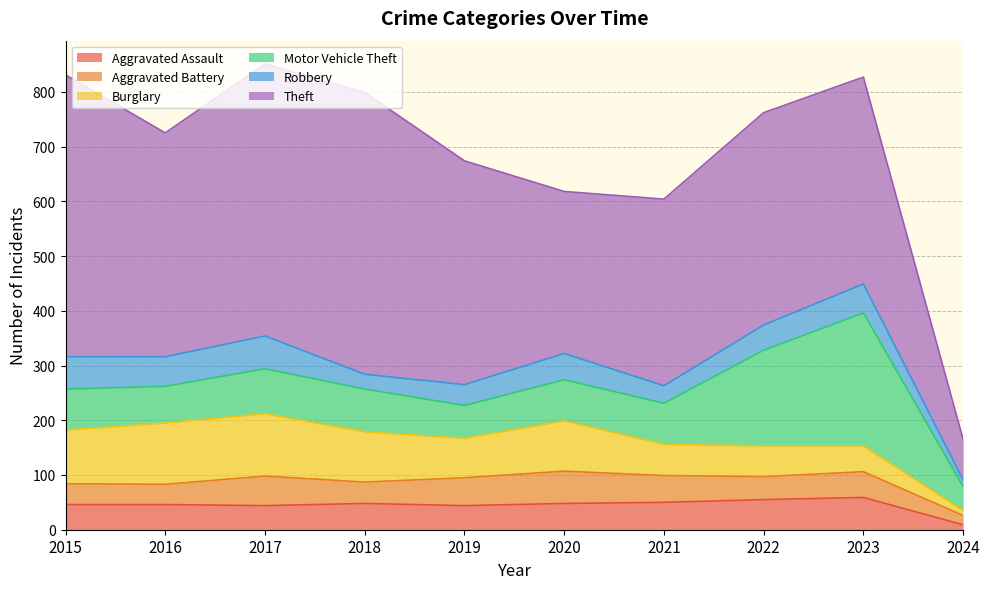

What are all the series names shown in the legend?

Aggravated Assault, Aggravated Battery, Burglary, Motor Vehicle Theft, Robbery, Theft